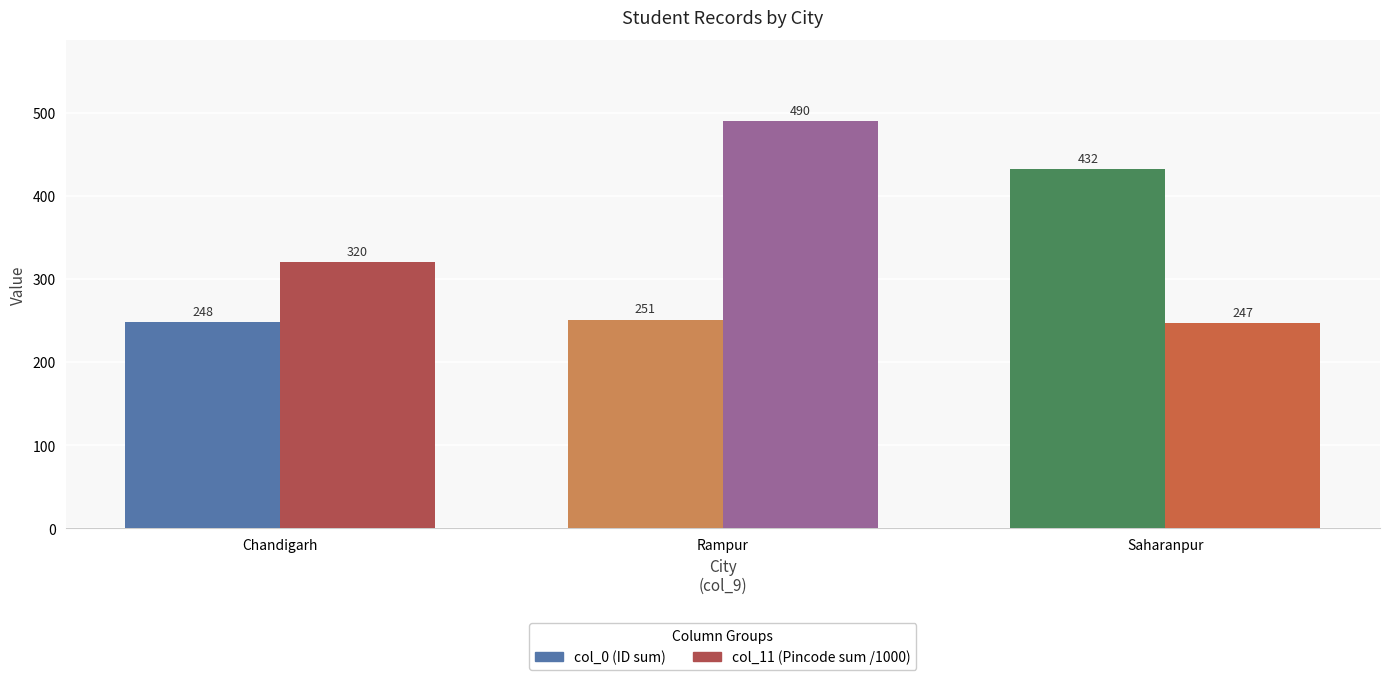

How many bars are there in total?

6